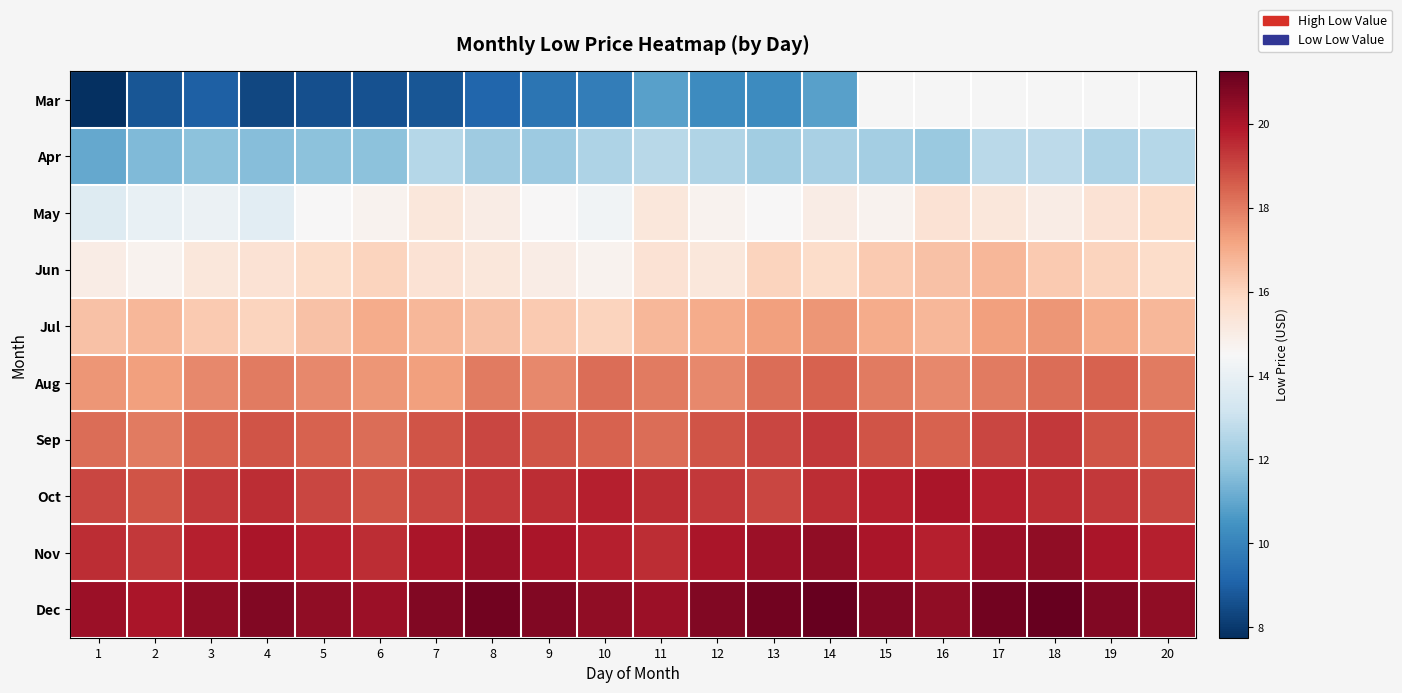

How many values in the May series are below 14?

2